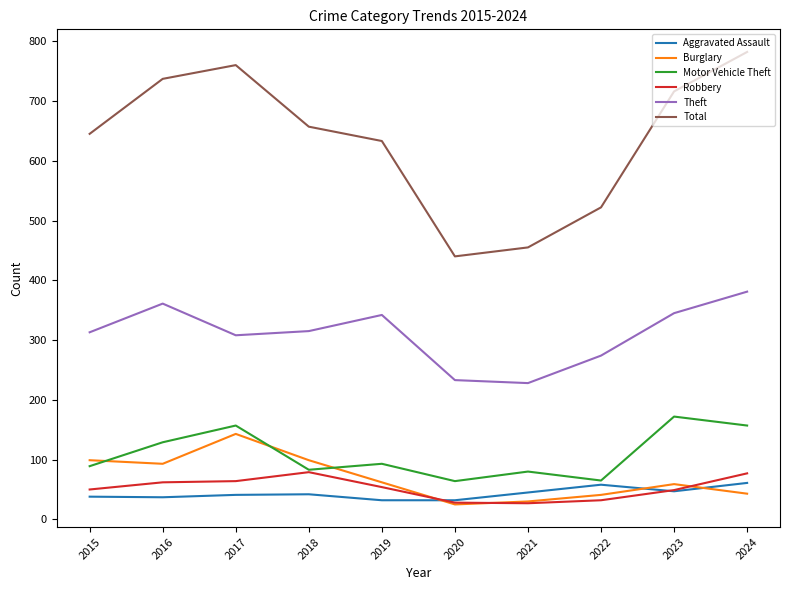

What are all the series names shown in the legend?

Aggravated Assault, Burglary, Motor Vehicle Theft, Robbery, Theft, Total